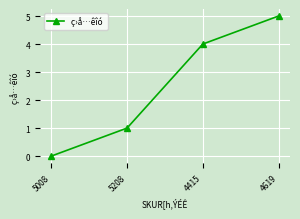

What is the label of the 4th point from the right?

5008